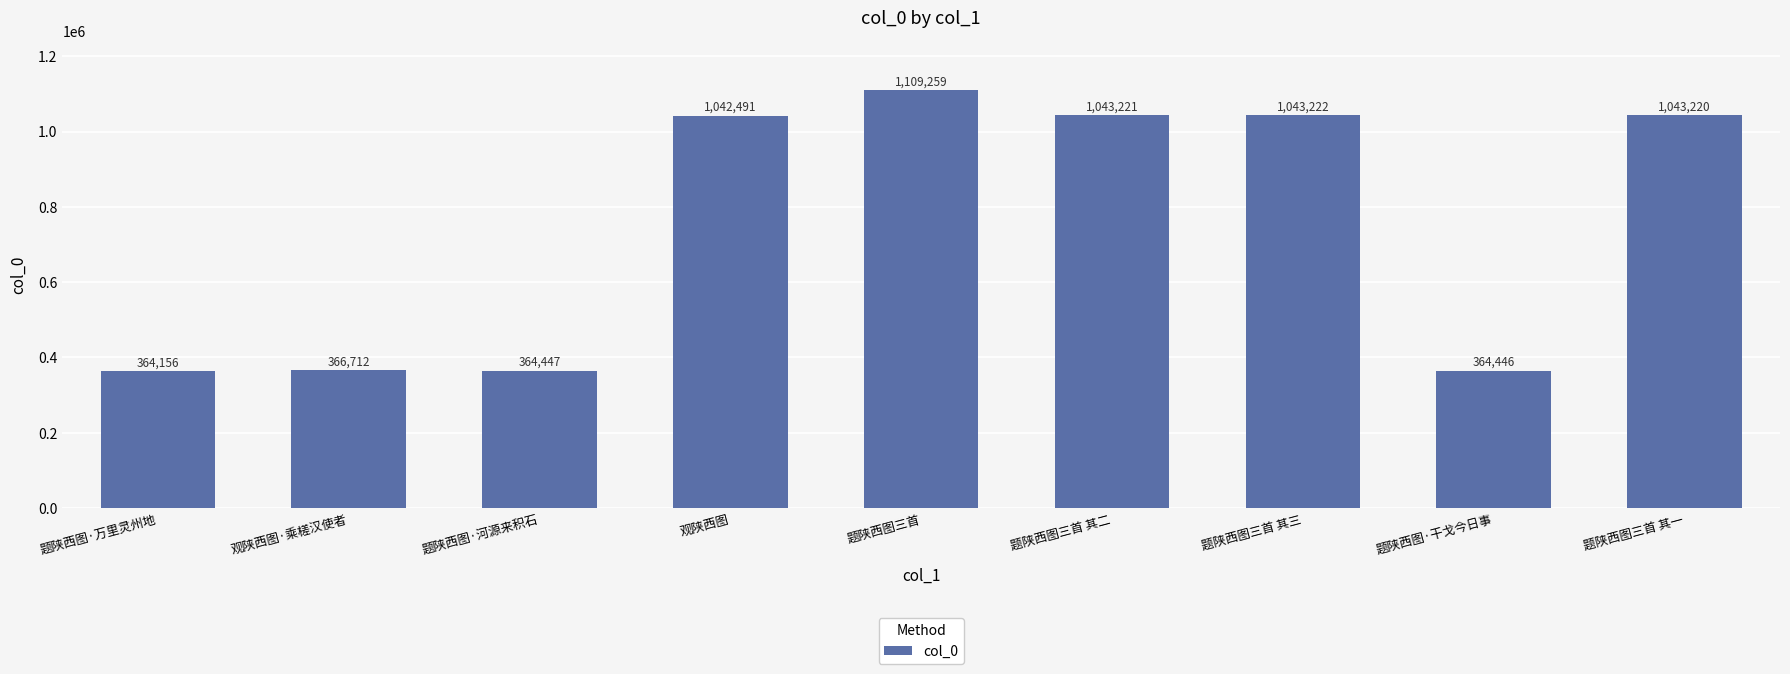

How many bars are there in total?

9